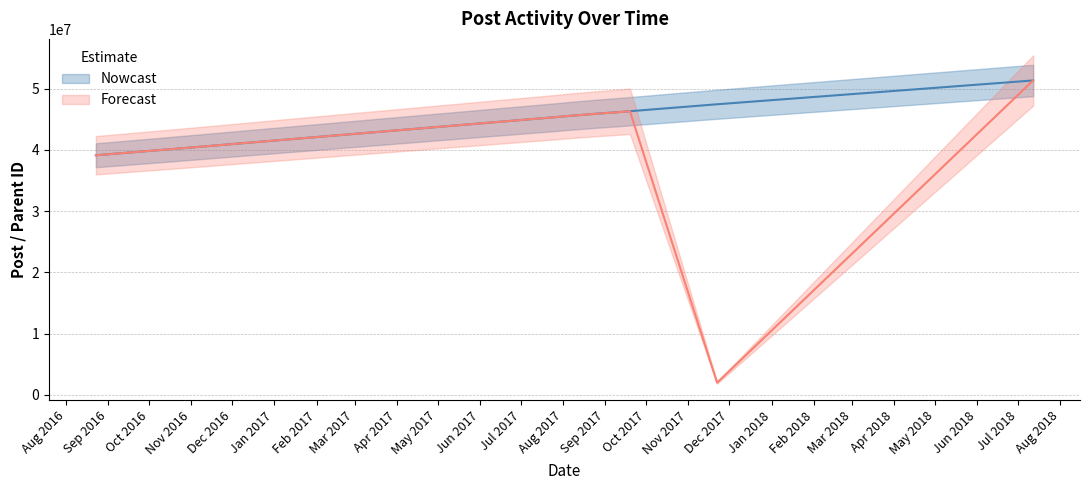

Which has a higher value, 2017-07-31 or 2016-10-18?

2017-07-31